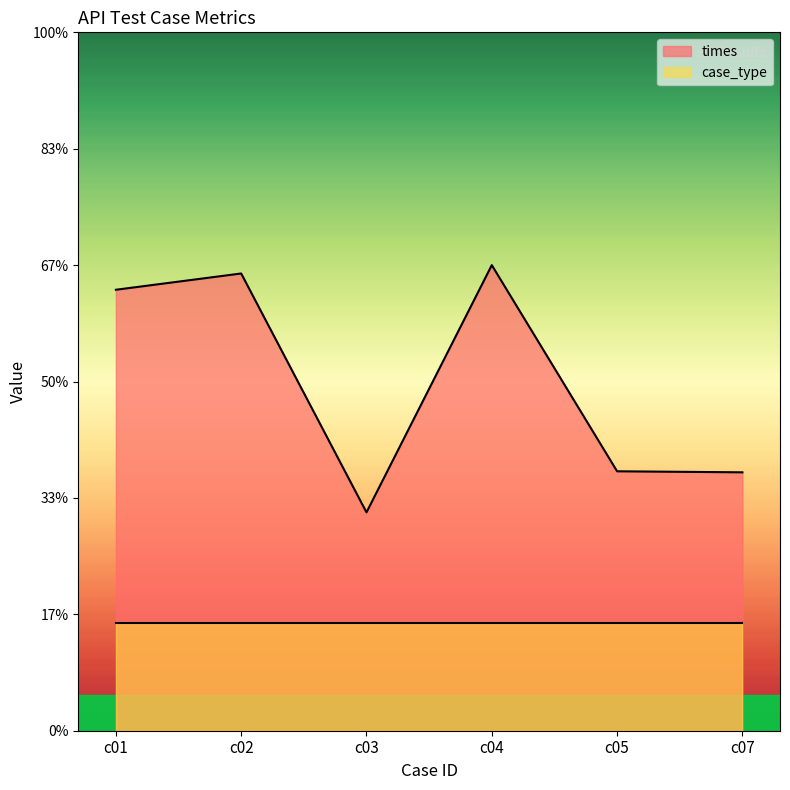

What are all the series names shown in the legend?

times, case_type